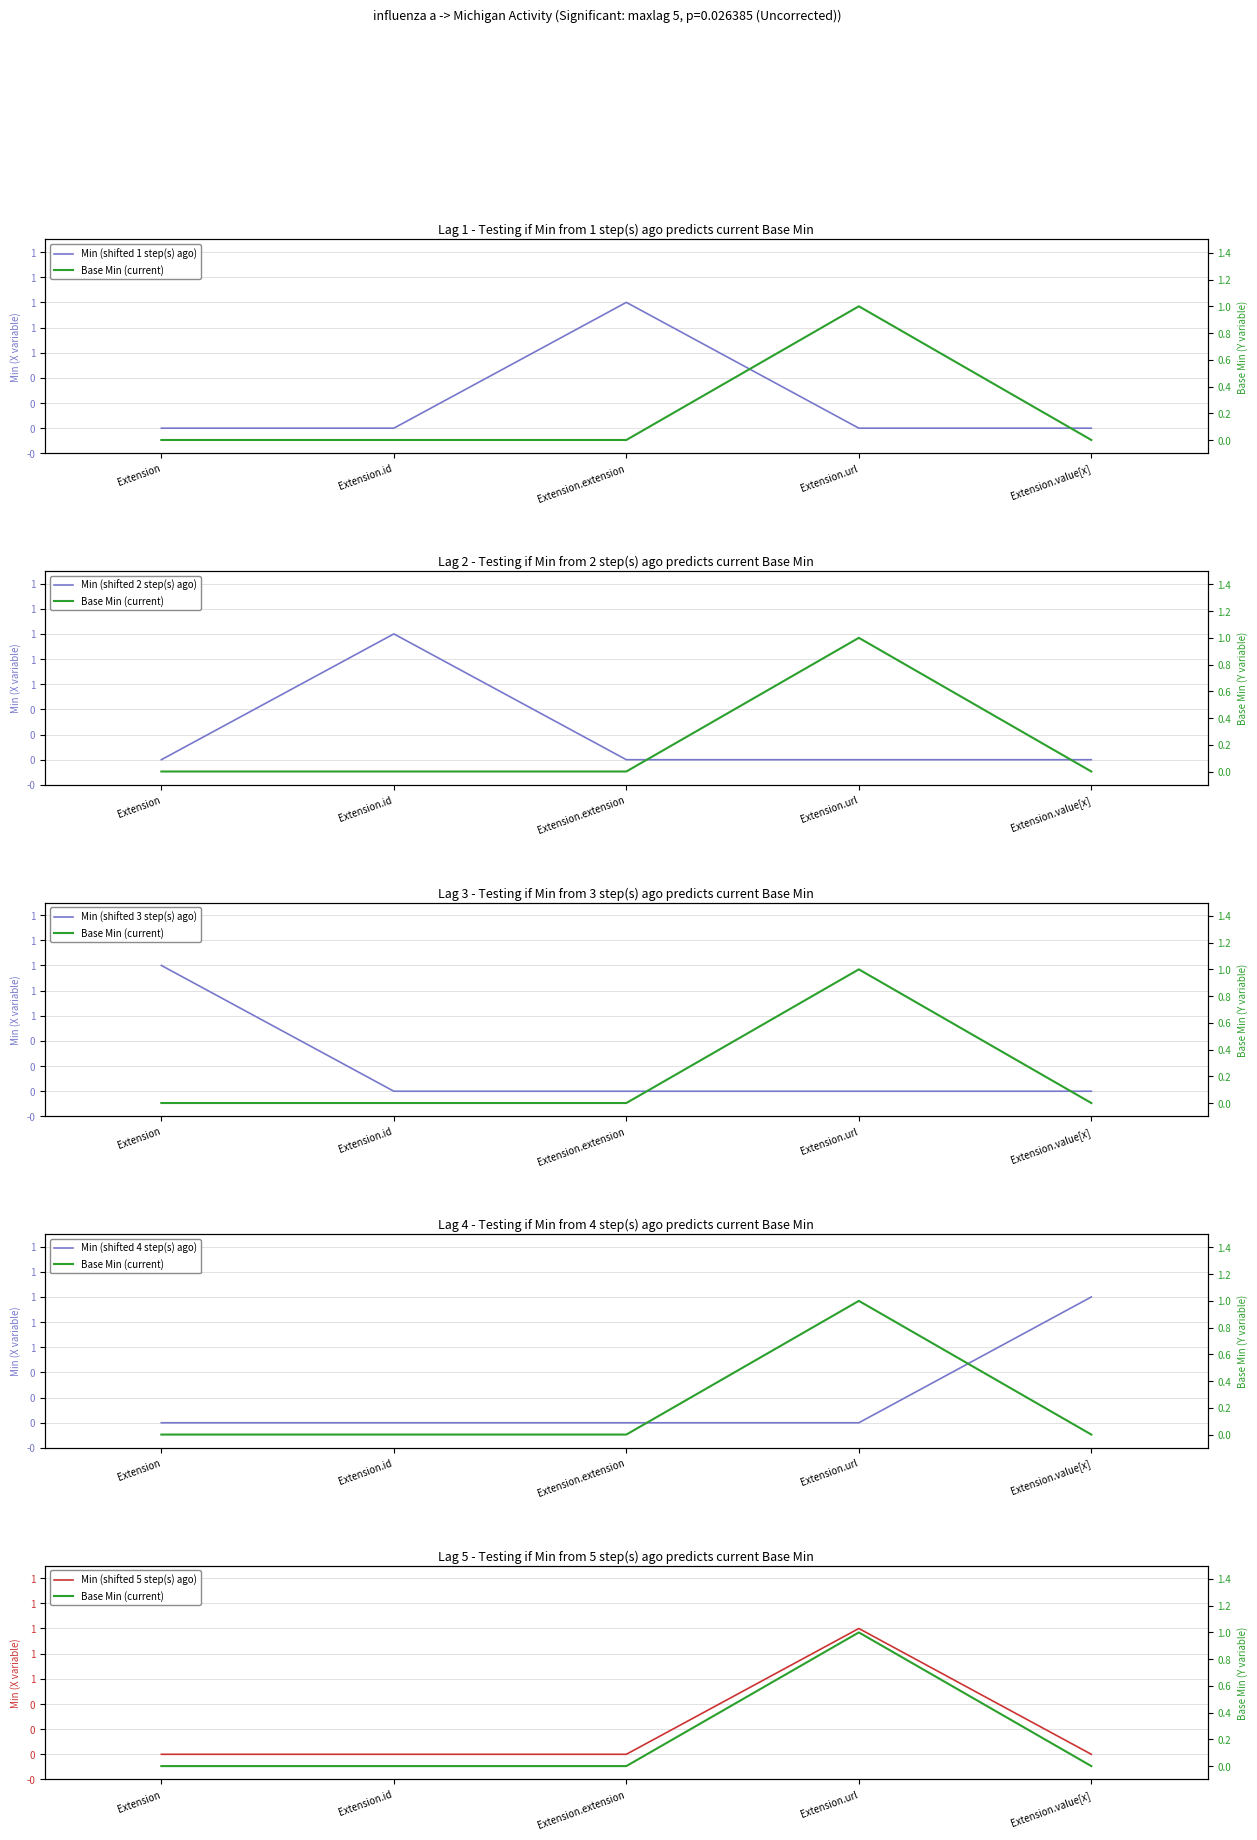

How many categories are shown in the chart?

5